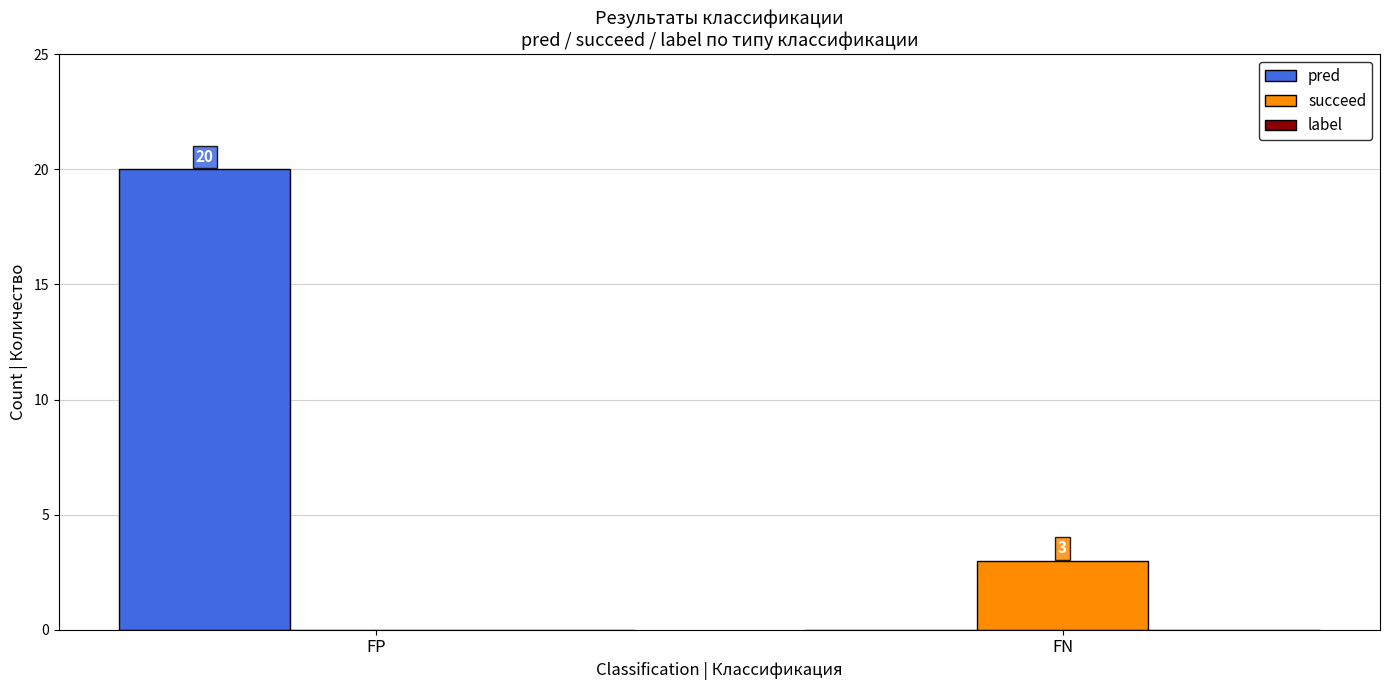

What is the total value across all series at FN?

3